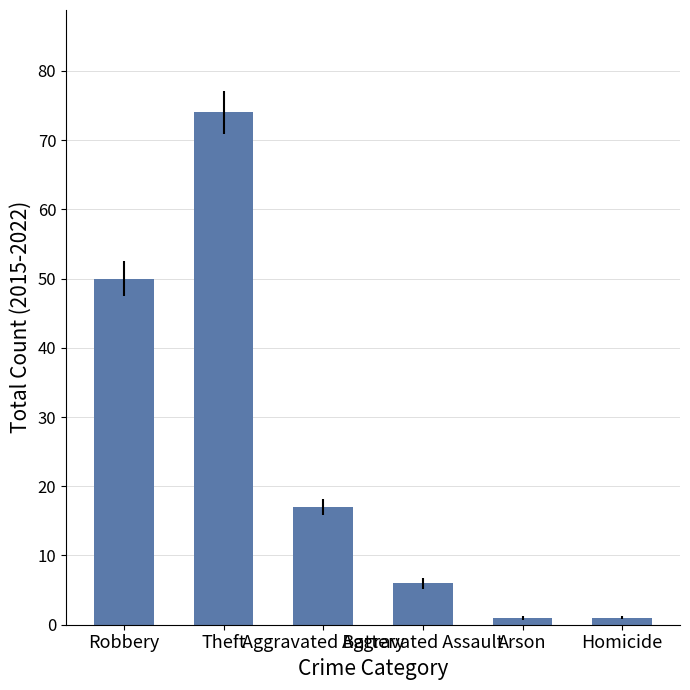

Are the bars grouped side by side (vs. stacked)?

No